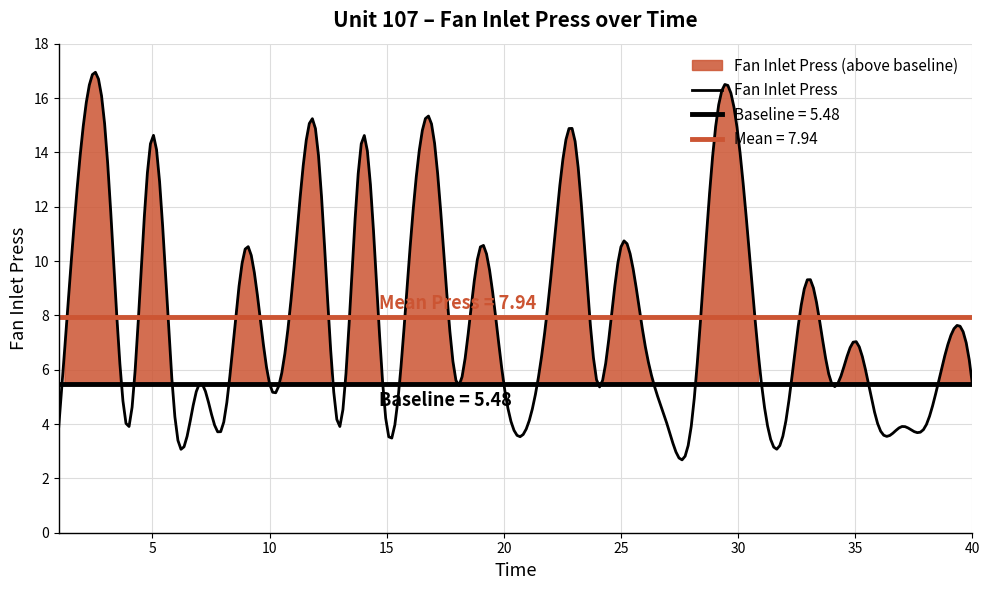

Is it true that the value at 26 is 10.7?

False